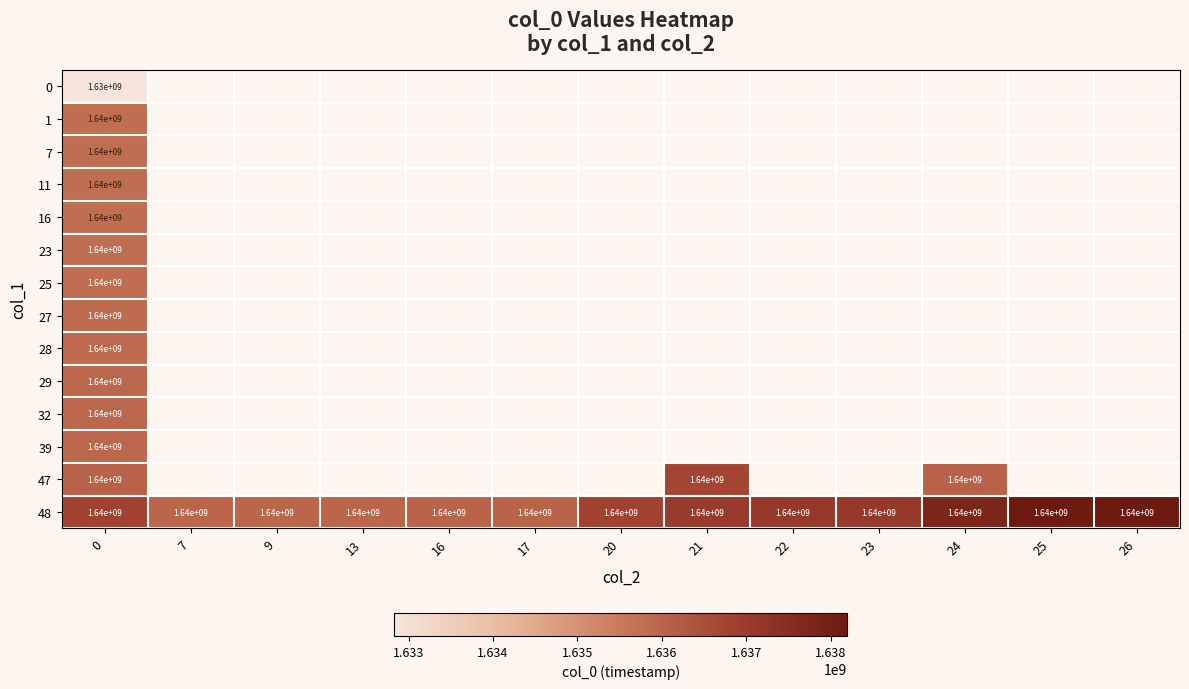

What is the difference between the highest and lowest values at 0?

10000000